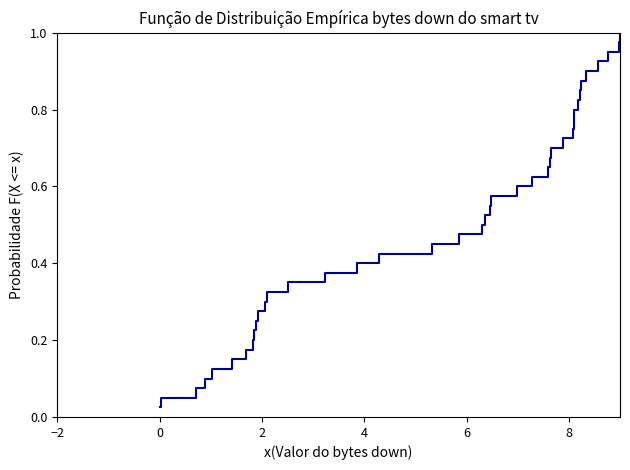

What is the average value?

0.5